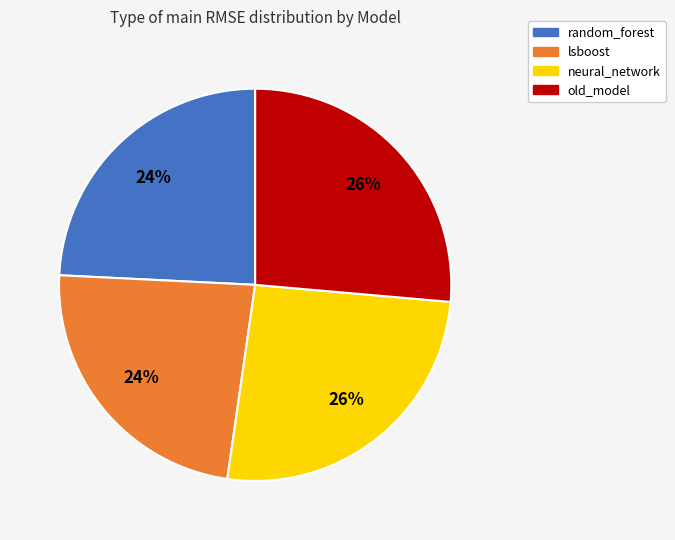

The random_forest slice represents 24% of the pie. True or false?

True